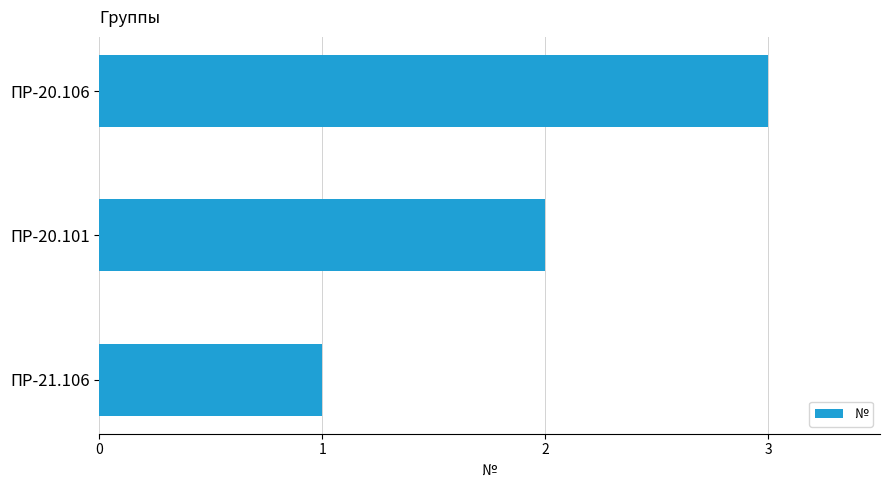

What is the average value?

2